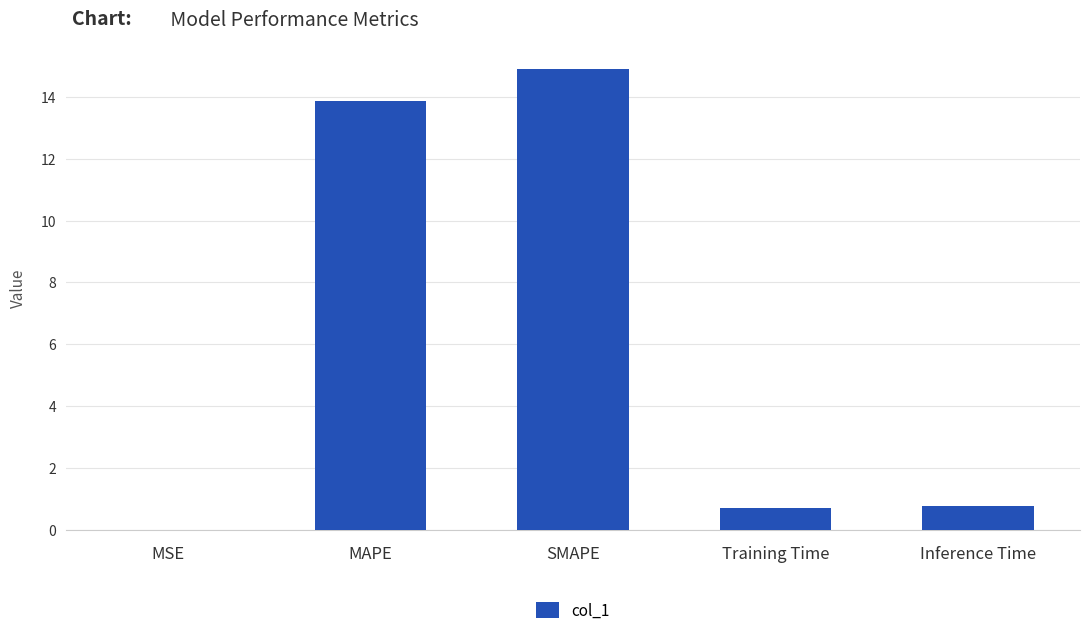

What is the difference between the values at Inference Time and MSE?

0.8